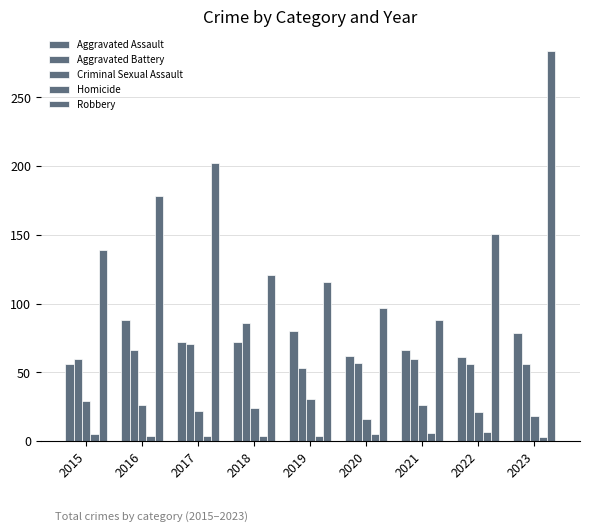

How many bars are there in total?

45